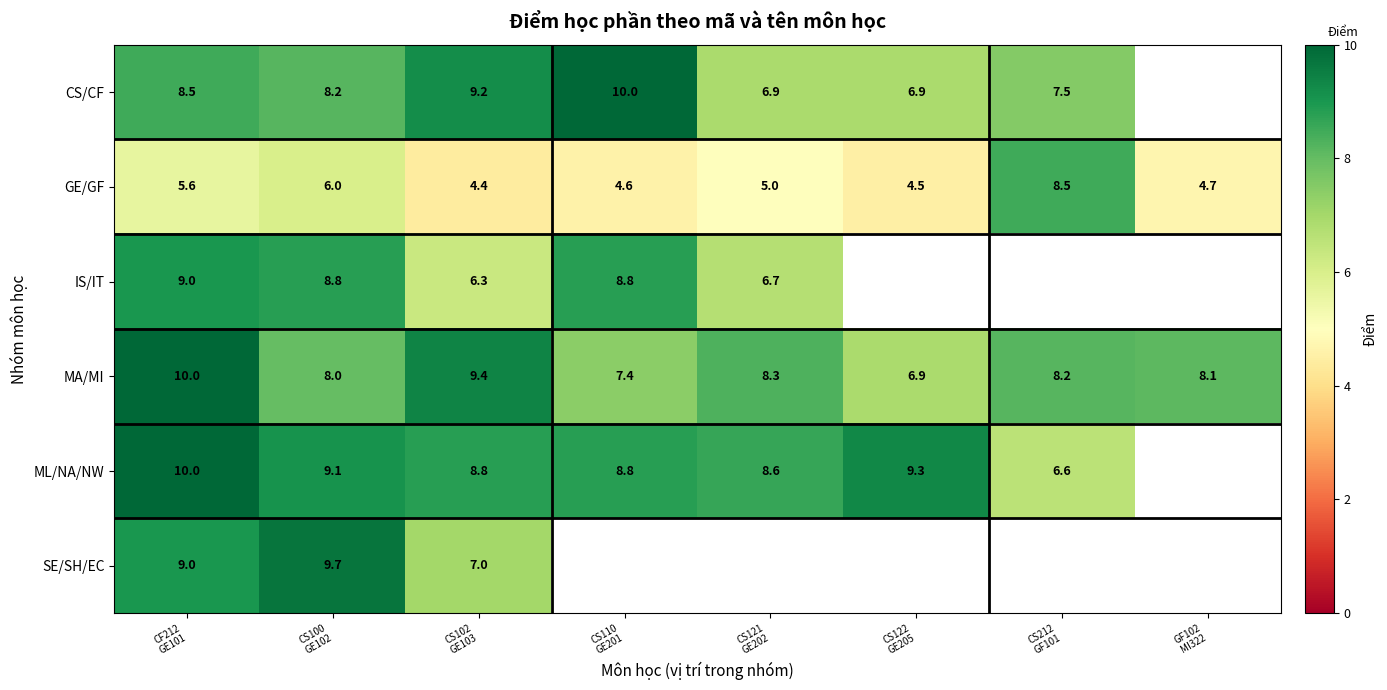

What is the minimum value for GE/GF?

4.4